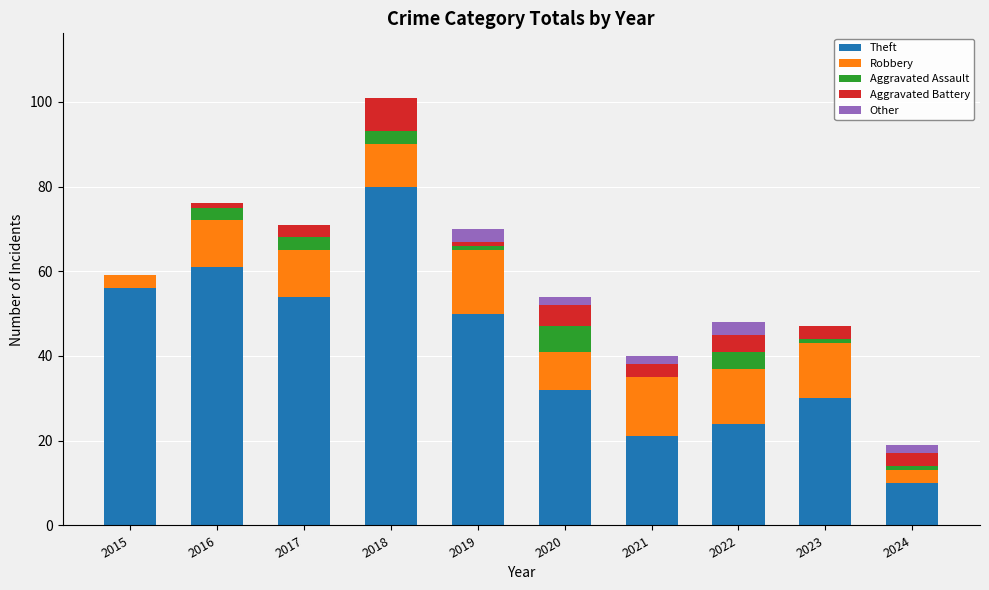

What is the highest value of the Theft series?

80